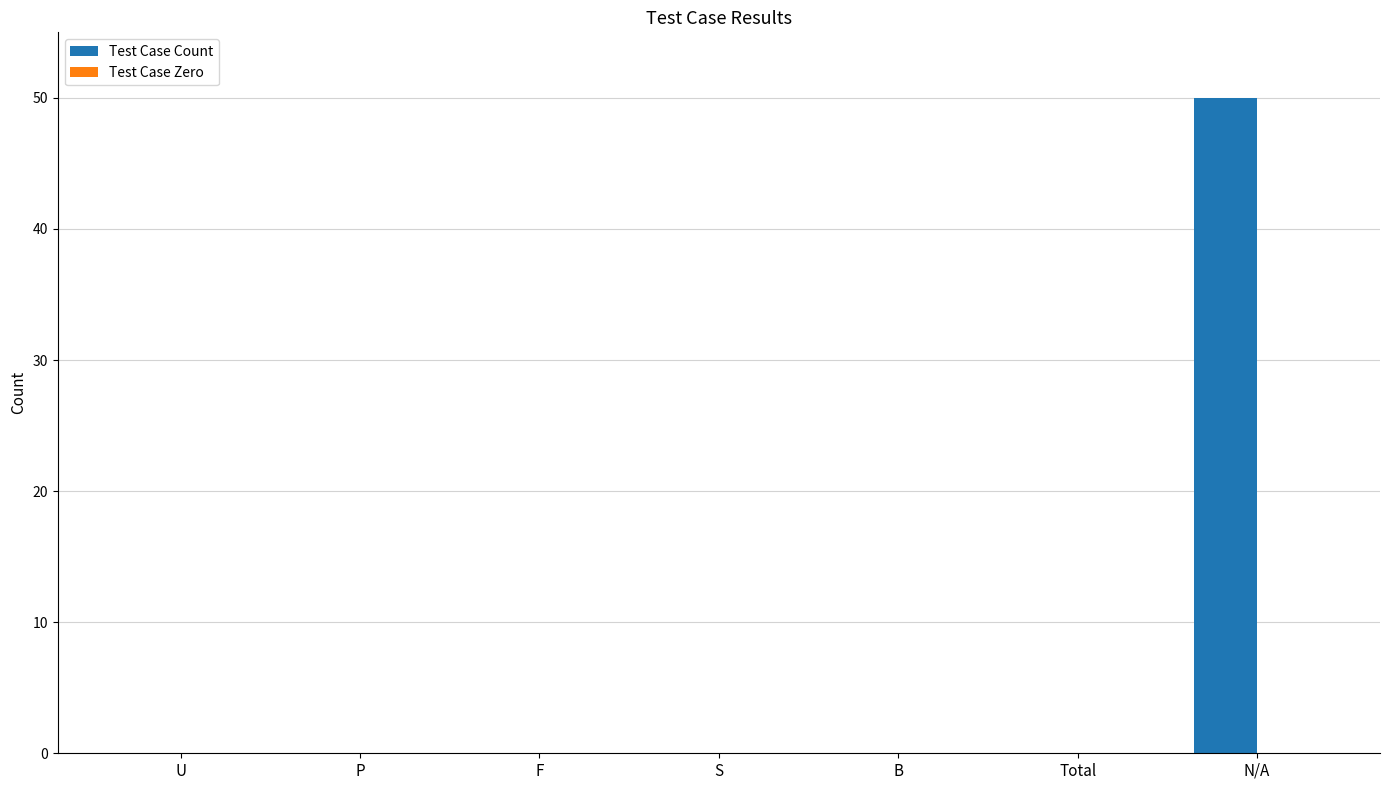

Reading left to right, what are all the values shown in this chart?

U=0	P=0	F=0	S=0	B=0	Total=0	N/A=50